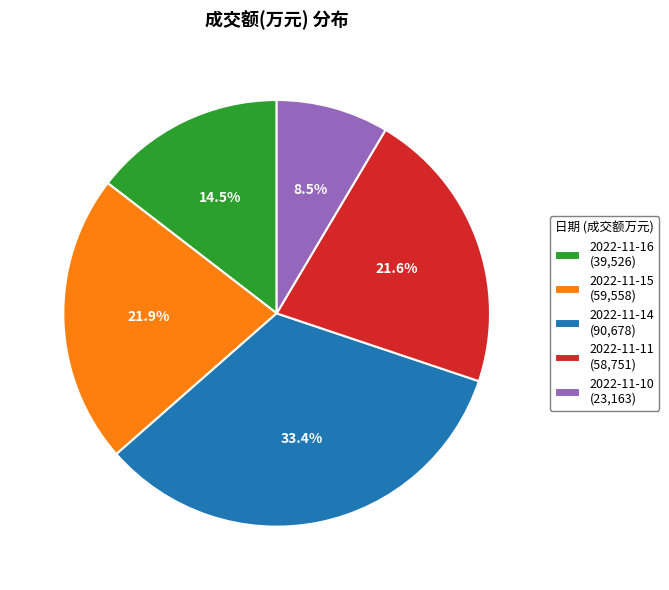

To the nearest percent, what percentage of the pie is 2022-11-11?

22%